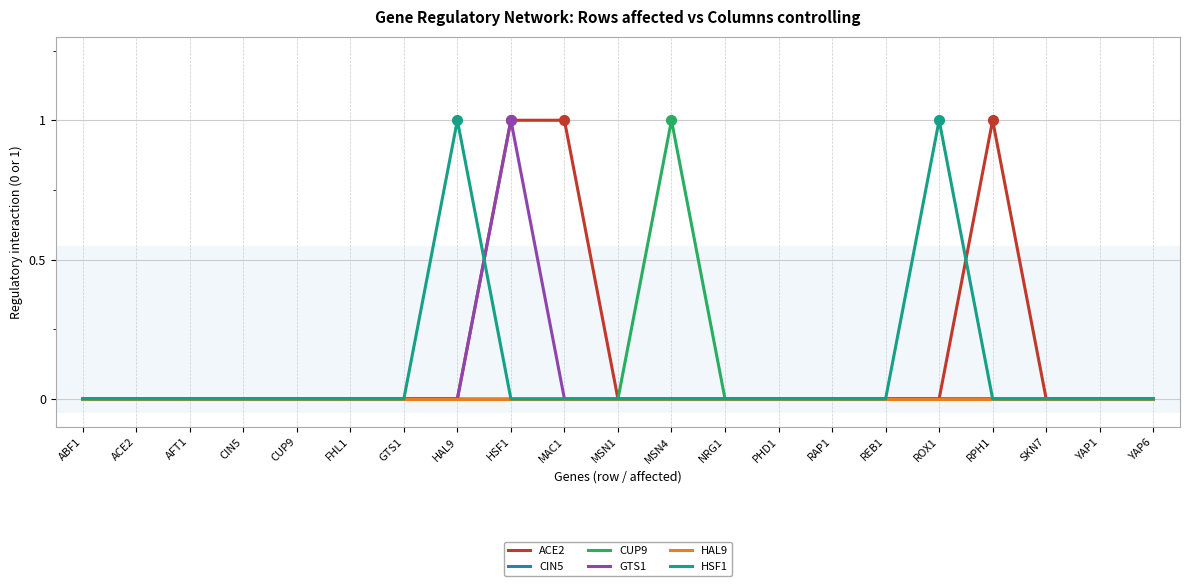

Between CUP9 and MSN1, which series saw the biggest shift?

ACE2